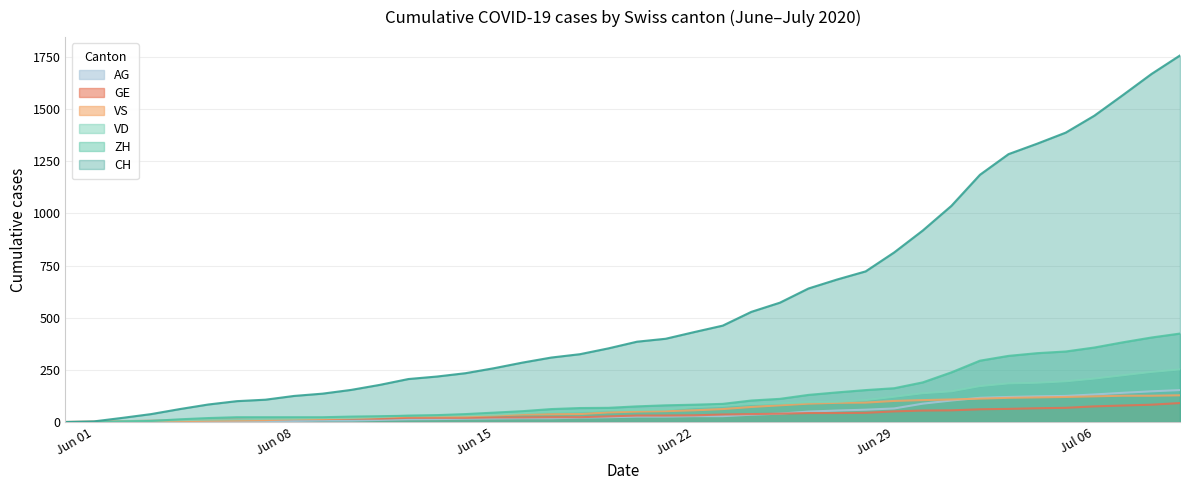

What is the highest value of the VD series?

252